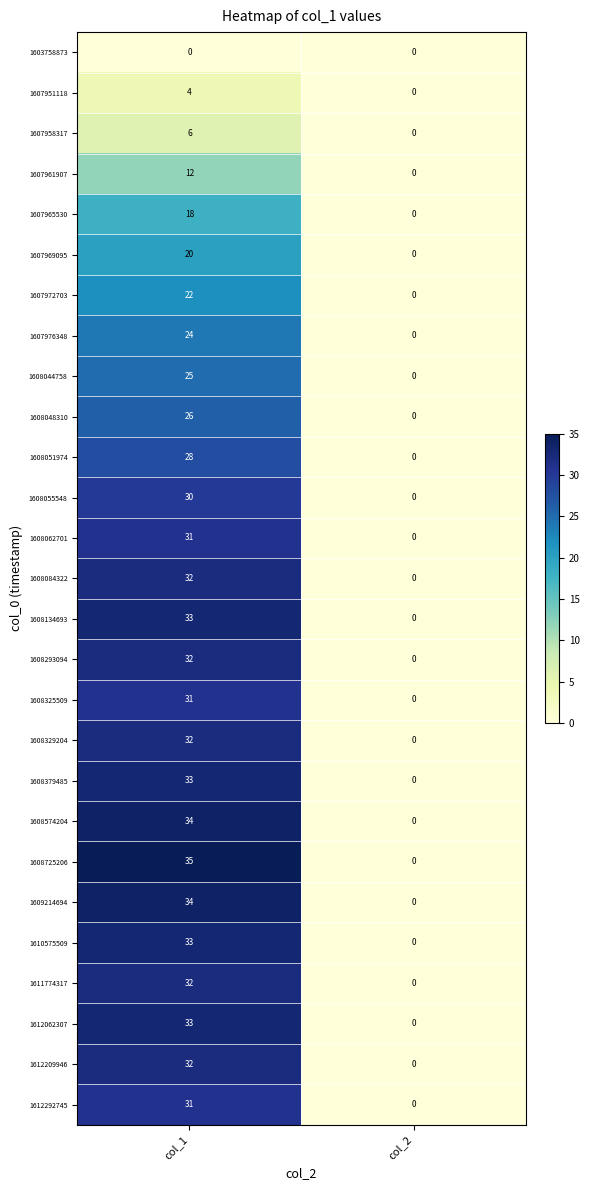

Which series has the largest total across all categories?

1608725206